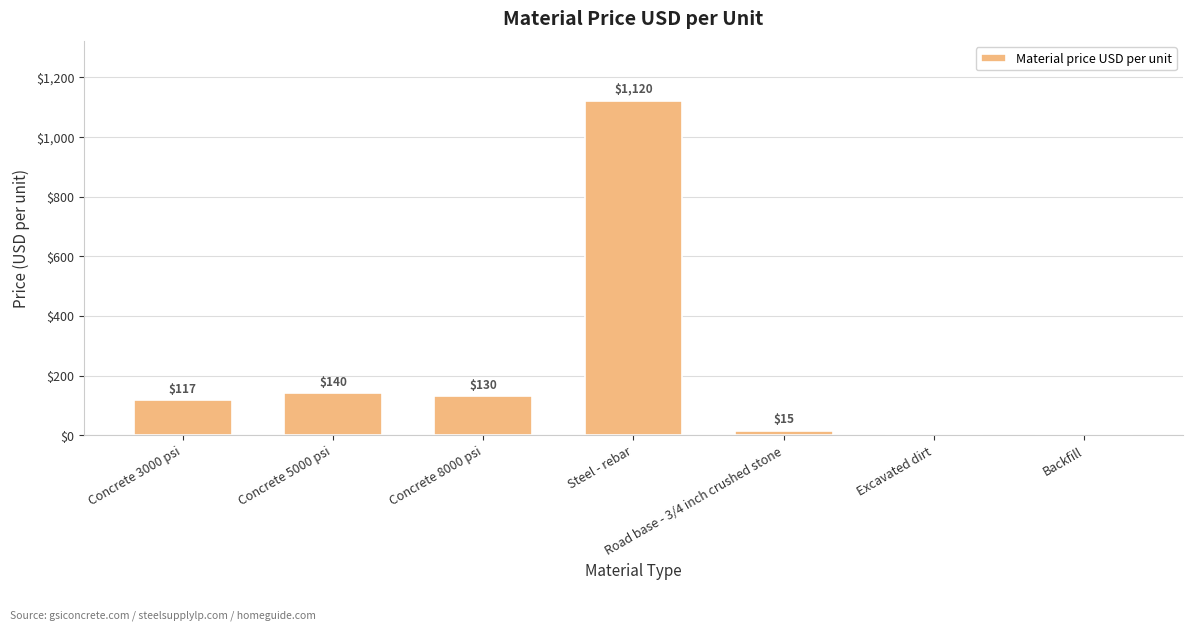

The chart shows a value of 1836 at Steel - rebar. True or false?

False